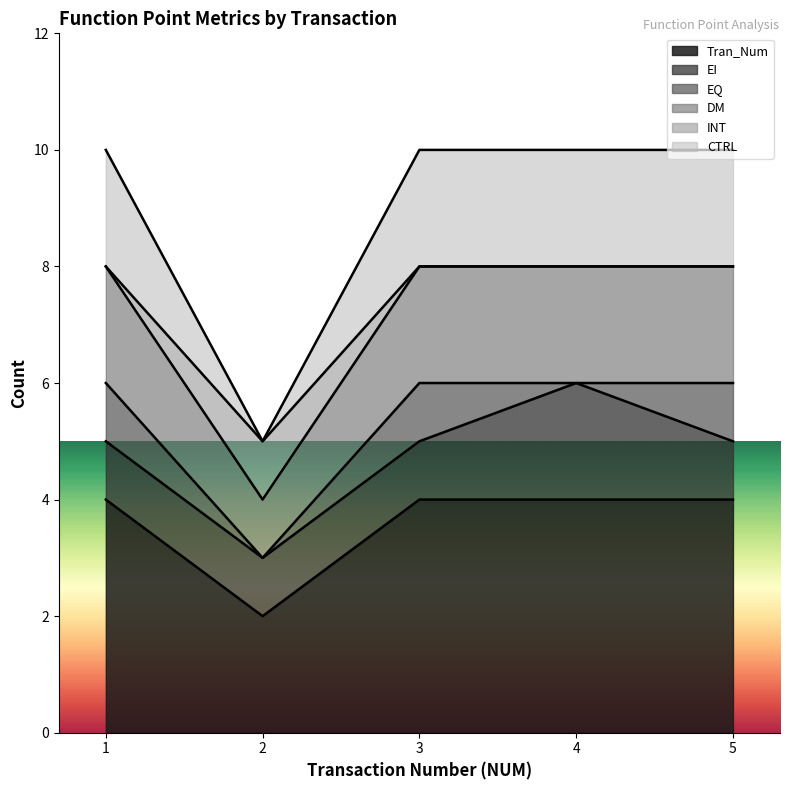

What is the lowest value of the CTRL series?

5